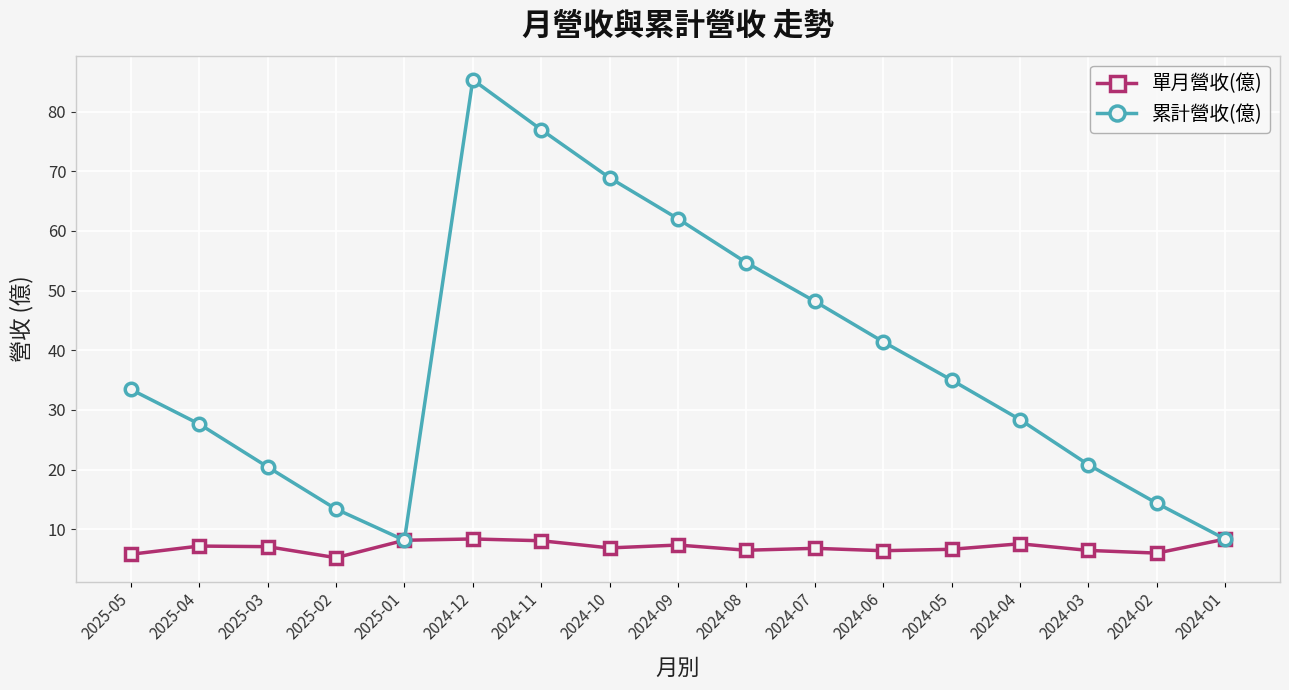

The value of 累計營收(億) at 2024-06 is 41.4. True or false?

True